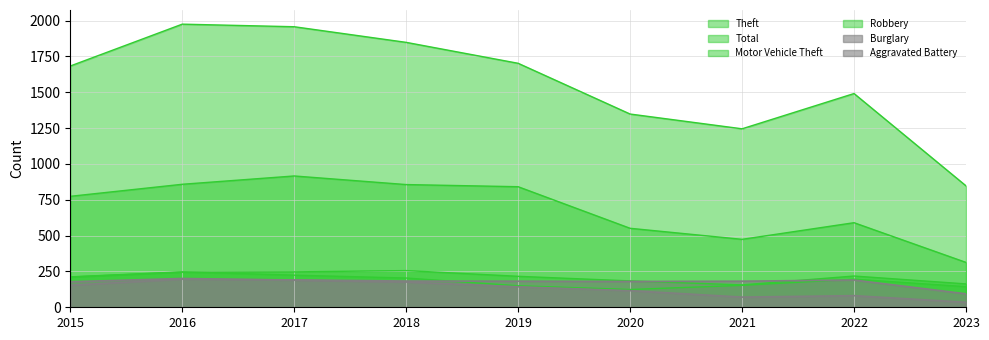

At which category does Aggravated Battery reach its first local peak?

2016